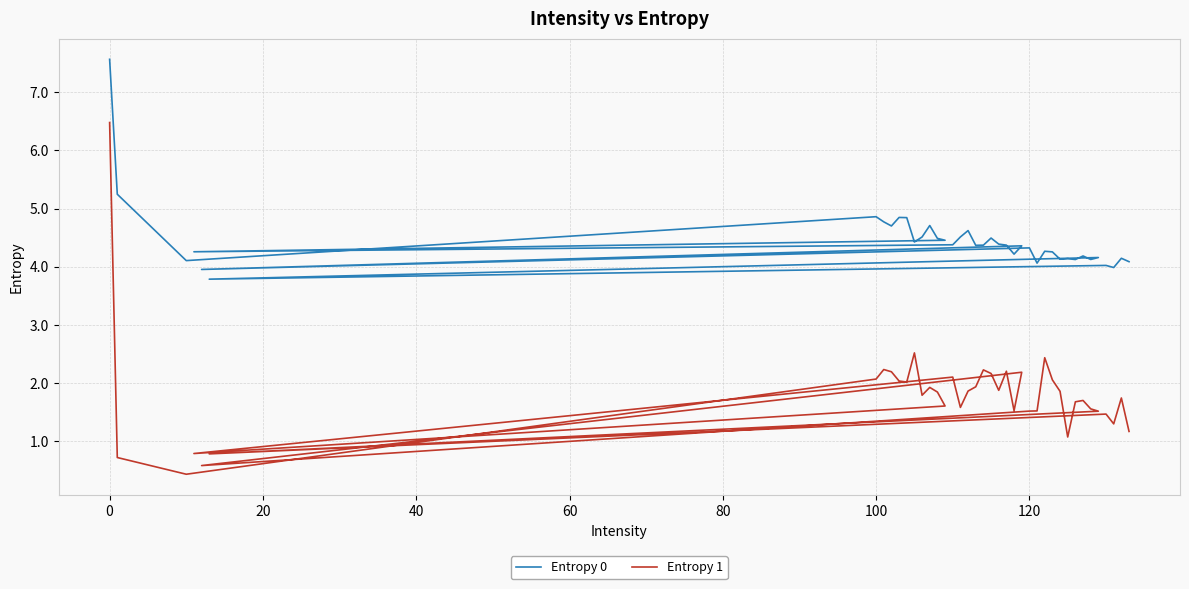

Reading left to right, list all the values displayed in this chart.

Entropy 0: 7.6	5.2	4.1	4.9	4.8	4.7	4.8	4.8	4.4	4.5	4.7	4.5	4.5	4.3	4.4	4.5	4.6	4.4	4.4	4.5	4.4	4.4	4.2	4.4	4.0	4.3	4.1	4.3	4.3	4.1	4.1	4.1	4.2	4.1	4.2	3.8	4.0	4.0	4.1	4.1
Entropy 1: 6.5	0.7	0.4	2.1	2.2	2.2	2.0	2.0	2.5	1.8	1.9	1.8	1.6	0.8	2.1	1.6	1.9	1.9	2.2	2.2	1.9	2.2	1.5	2.2	0.6	1.5	1.5	2.4	2.1	1.9	1.1	1.7	1.7	1.6	1.5	0.8	1.5	1.3	1.7	1.2